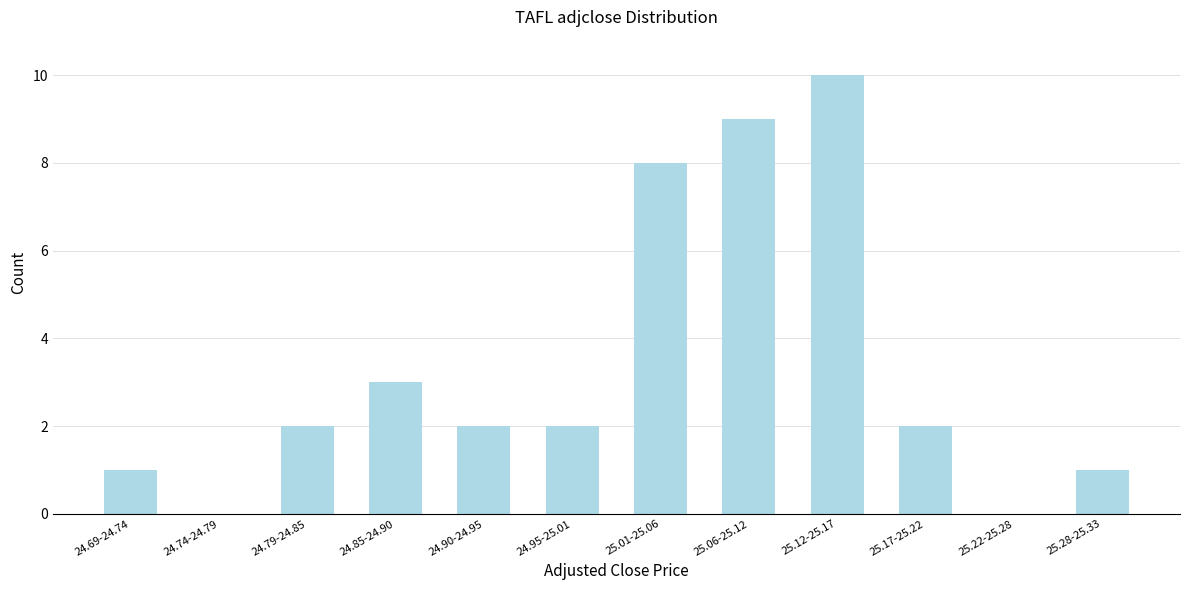

Reading left to right, transcribe all the data shown in this chart.

24.69-24.74=1	24.74-24.79=0	24.79-24.85=2	24.85-24.90=3	24.90-24.95=2	24.95-25.01=2	25.01-25.06=8	25.06-25.12=9	25.12-25.17=10	25.17-25.22=2	25.22-25.28=0	25.28-25.33=1